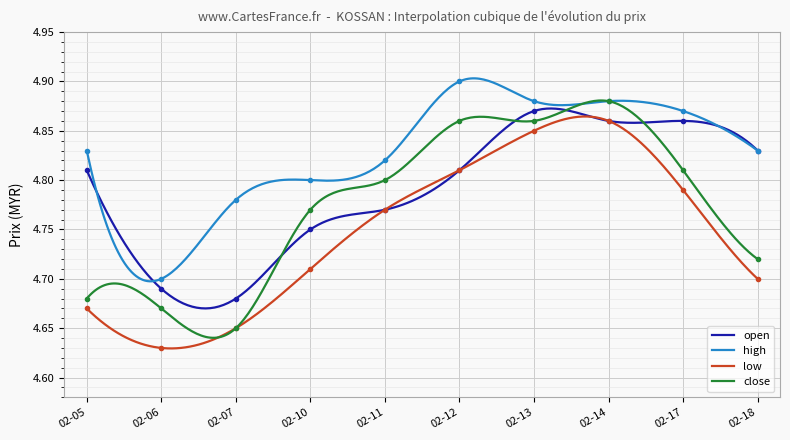

How many series are shown in this chart?

4